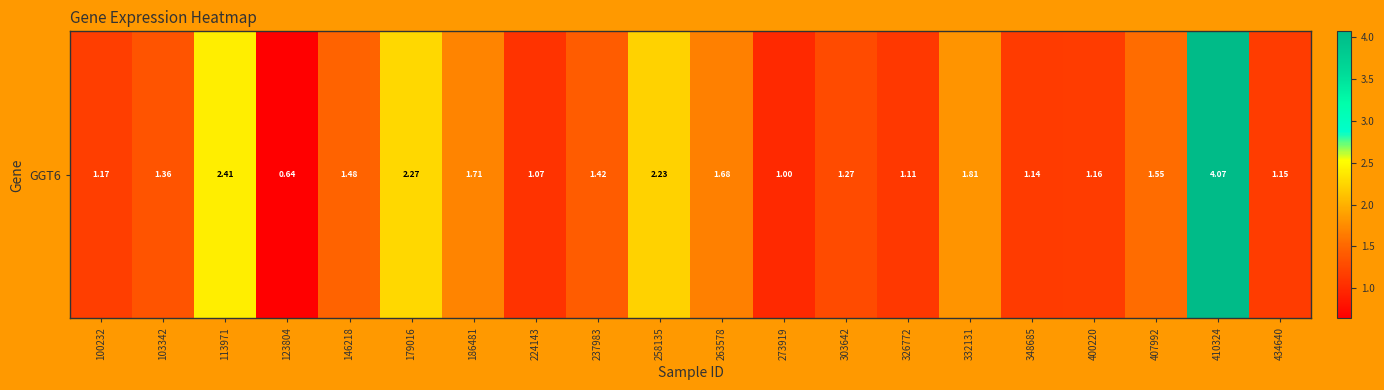

Is it true that the value at 179016 is 3.0?

False